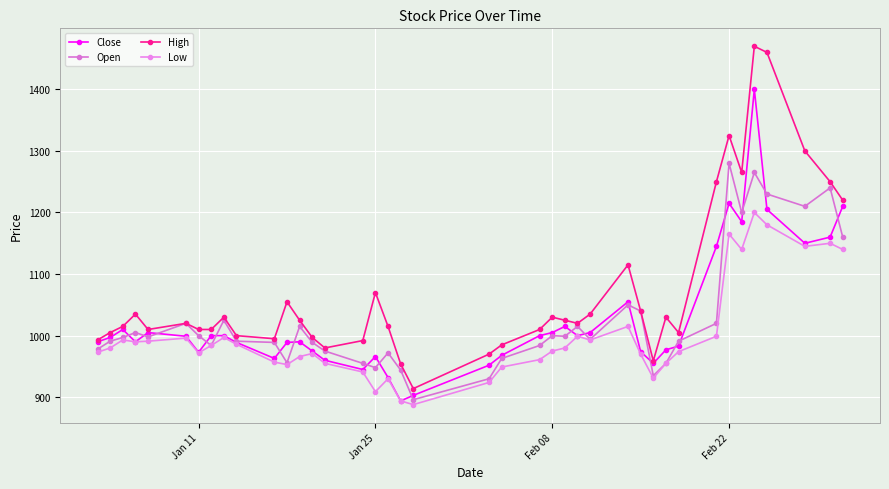

Does the chart display data point markers on the line(s)?

Yes